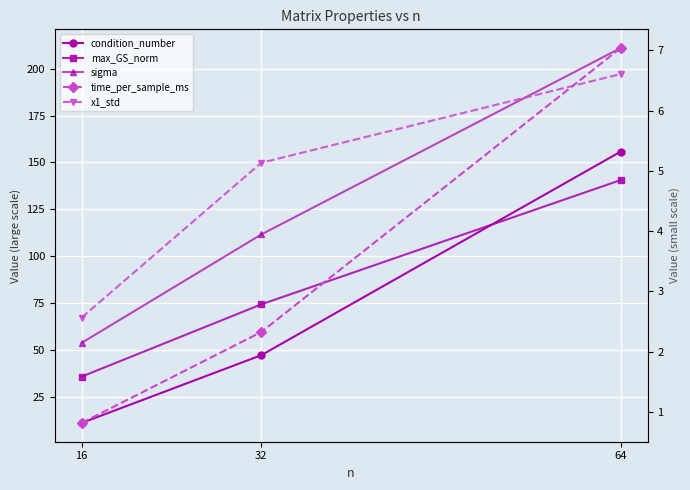

Which series changed the most between 32 and 64?

condition_number